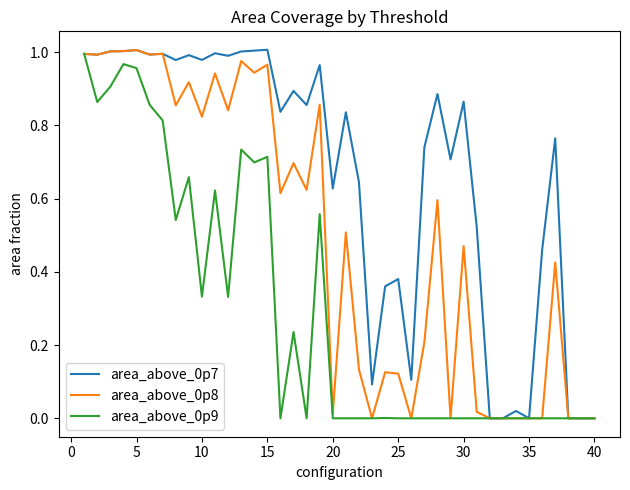

Reading left to right, list all the values displayed in this chart.

area_above_0p7: 1.0	1.0	1.0	1.0	1.0	1.0	1.0	1.0	1.0	1.0	1.0	1.0	1.0	1.0	1.0	0.8	0.9	0.9	1.0	0.6	0.8	0.6	0.1	0.4	0.4	0.1	0.7	0.9	0.7	0.9	0.5	0.0	0.0	0.0	0.0	0.5	0.8	0.0	0.0	0.0
area_above_0p8: 1.0	1.0	1.0	1.0	1.0	1.0	1.0	0.9	0.9	0.8	0.9	0.8	1.0	0.9	1.0	0.6	0.7	0.6	0.9	0.0	0.5	0.1	0.0	0.1	0.1	0.0	0.2	0.6	0.0	0.5	0.0	0.0	0.0	0.0	0.0	0.0	0.4	0.0	0.0	0.0
area_above_0p9: 1.0	0.9	0.9	1.0	1.0	0.9	0.8	0.5	0.7	0.3	0.6	0.3	0.7	0.7	0.7	0.0	0.2	0.0	0.6	0.0	0.0	0.0	0.0	0.0	0.0	0.0	0.0	0.0	0.0	0.0	0.0	0.0	0.0	0.0	0.0	0.0	0.0	0.0	0.0	0.0